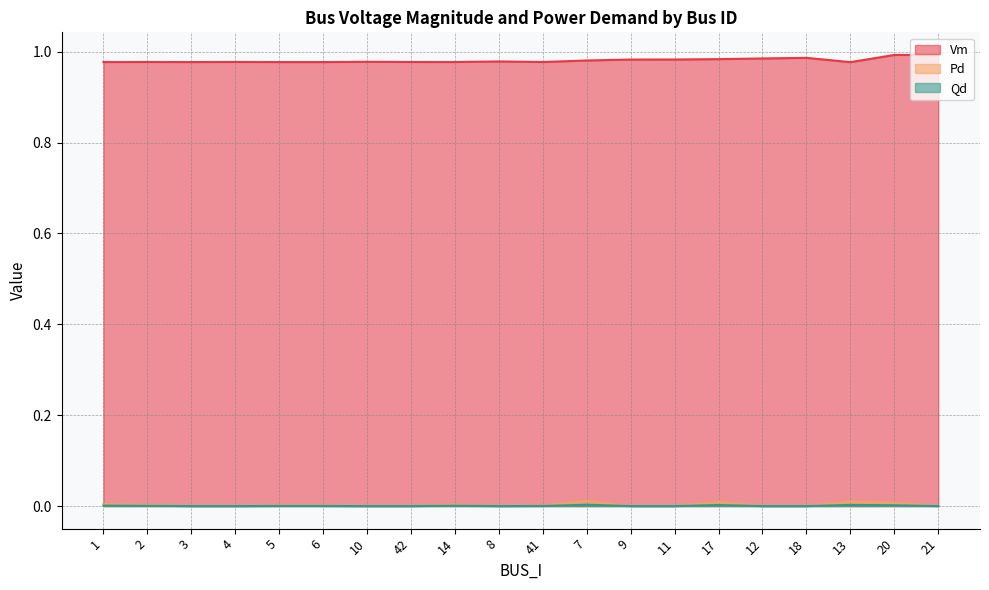

Is it true that Vm equals 1.0 at 8?

True